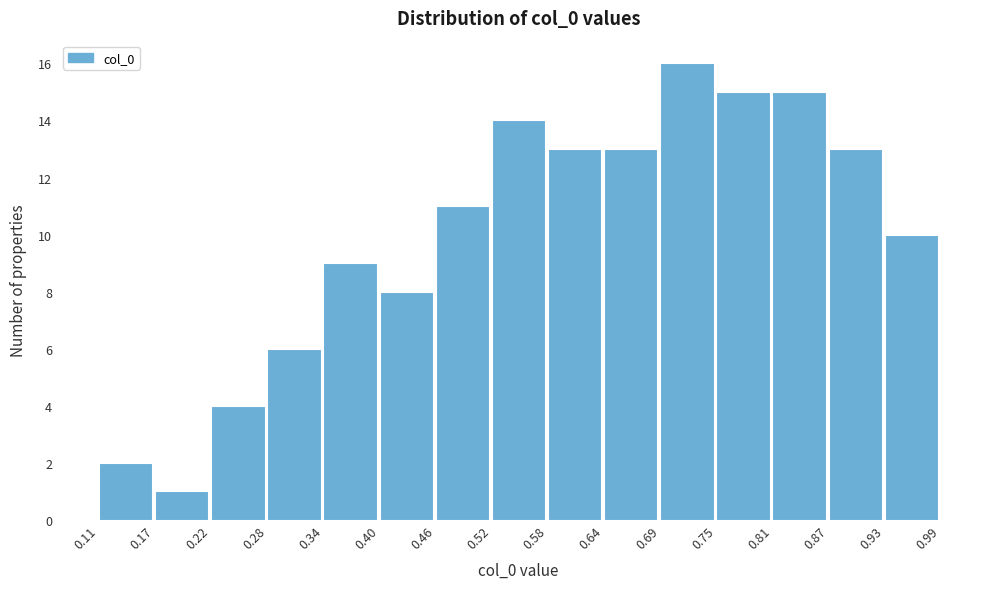

Over which range of the x-axis is the bar tallest?

0.69 to 0.75